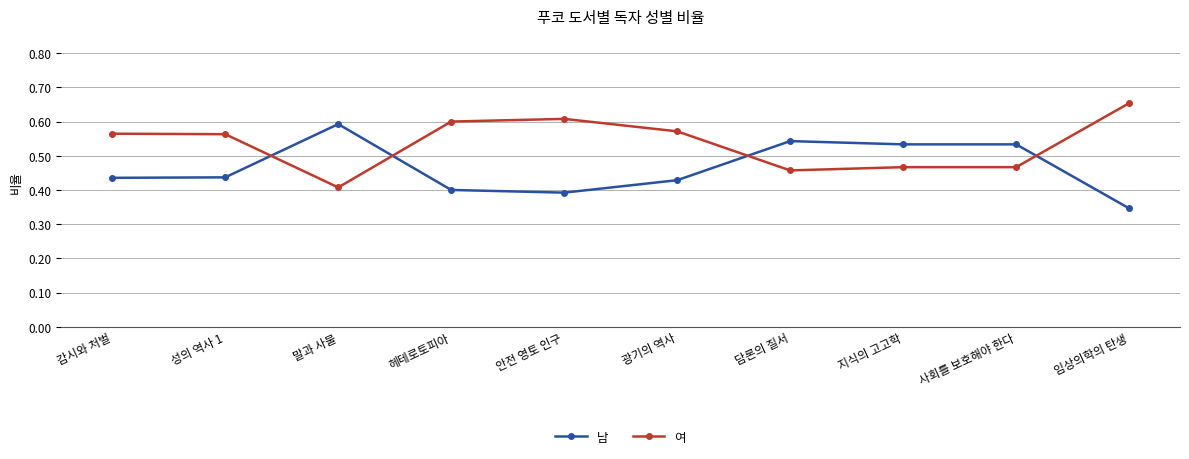

Which series has the largest total across all categories?

여